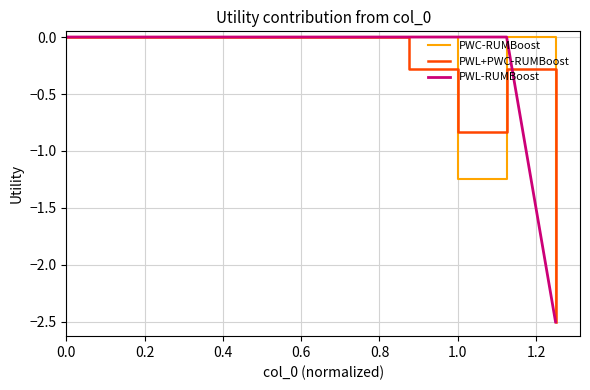

What is the smallest value displayed?

-2.5